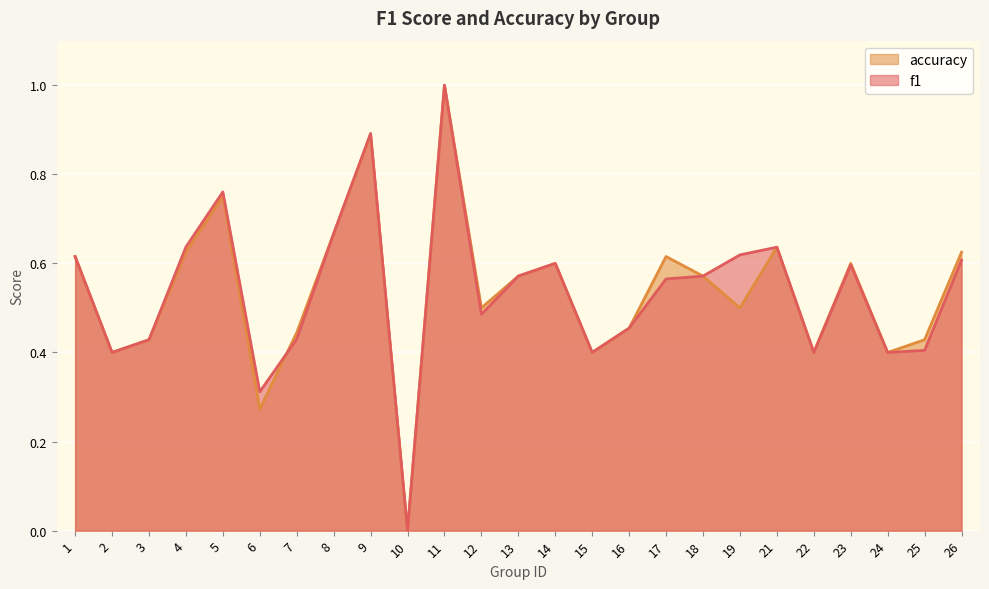

Where is the first local minimum for f1?

2